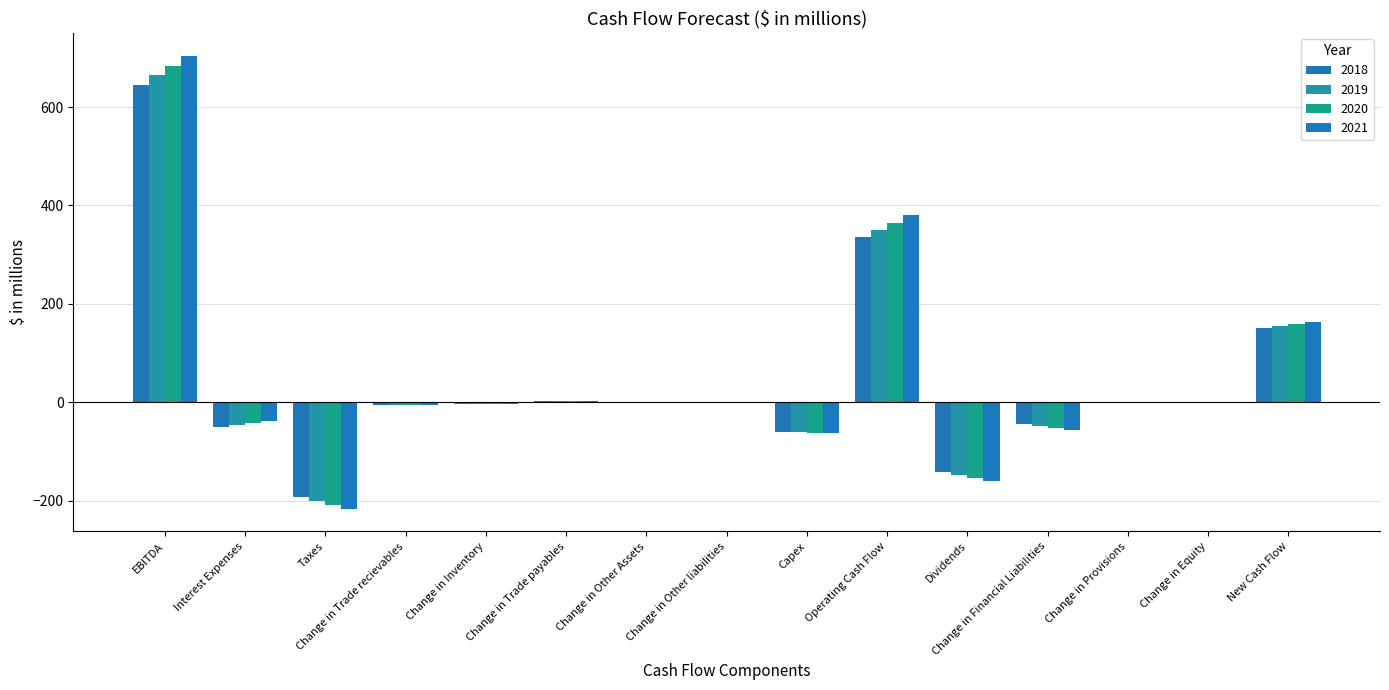

What is the value of the 2020 bar at the 2nd from the left?

-42.7